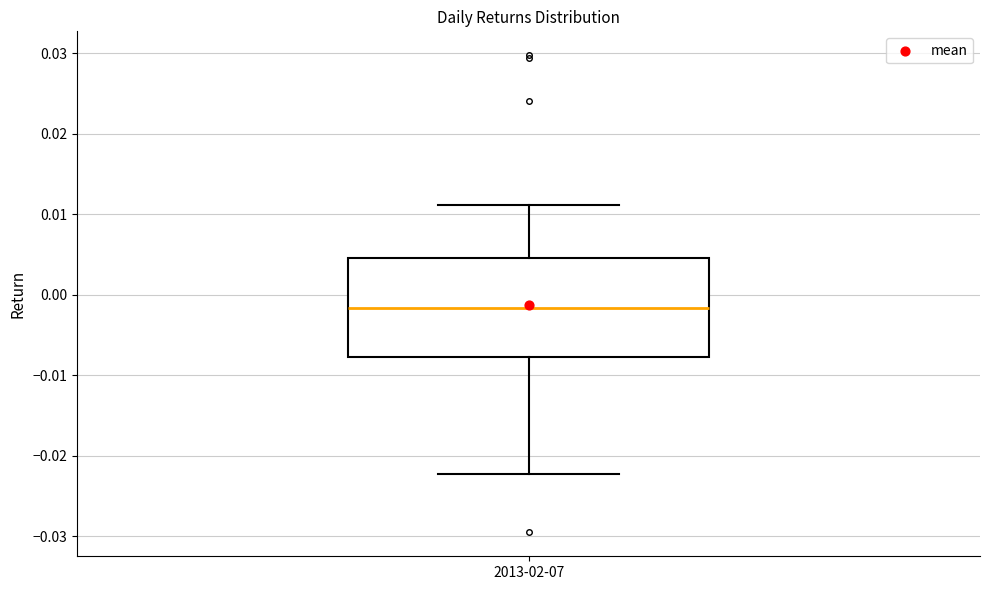

Transcribe this box plot: give where the median line is, the range the box spans, and where the two whiskers end, as read against the y-axis. The values are not printed on the chart, so give them approximately, as read against the axis.

median -0.002, box -0.008 to 0.005, whiskers -0.022 to 0.011